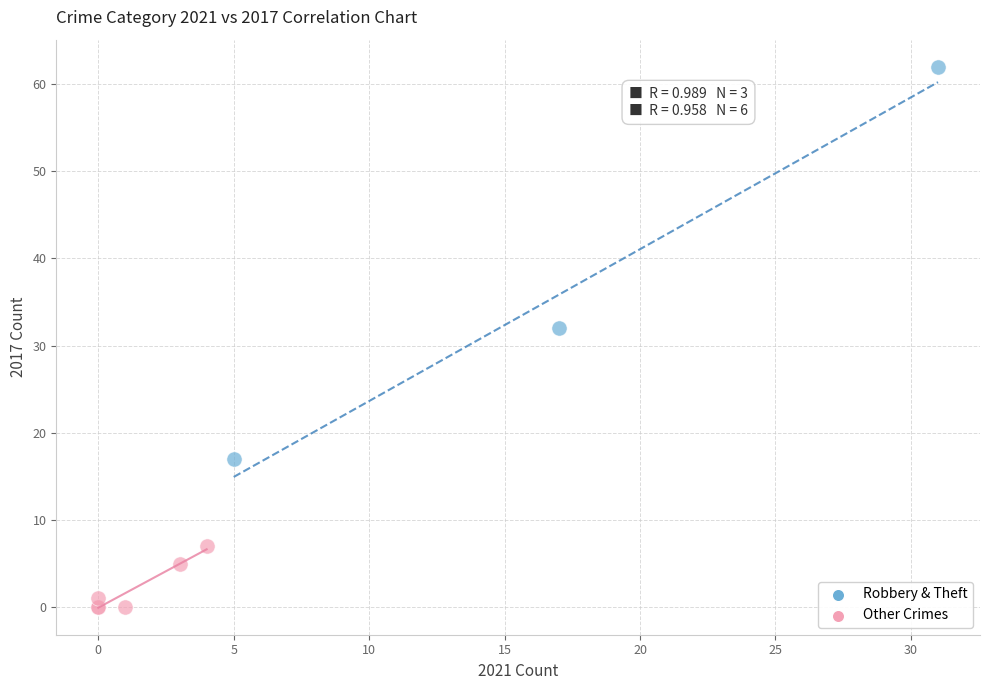

Which series contains the lowest Y value?

Other Crimes